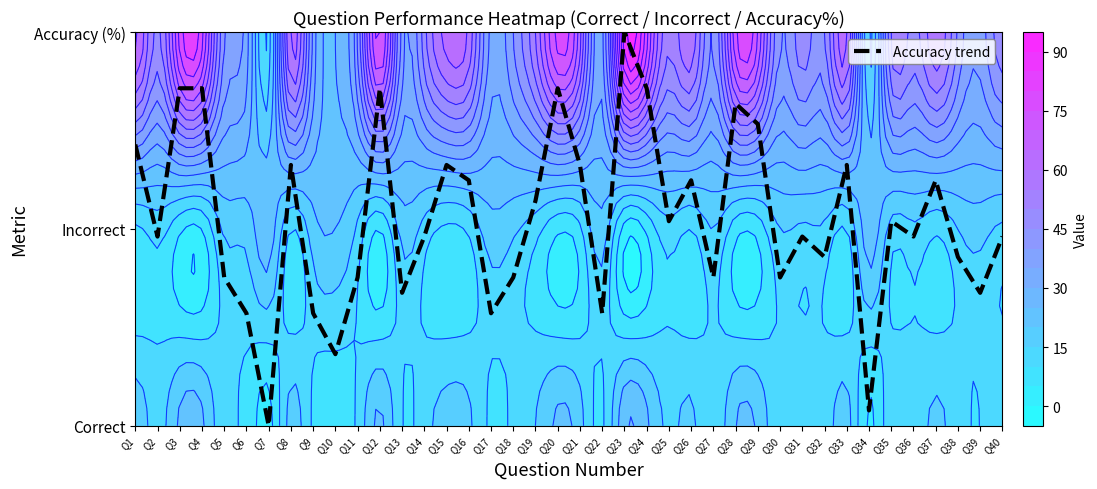

List the labels in order of value, largest first.

Q23, Q3, Q4, Q12, Q20, Q24, Q28, Q29, Q1, Q8, Q15, Q21, Q33, Q16, Q26, Q37, Q19, Q25, Q35, Q2, Q14, Q31, Q36, Q40, Q32, Q38, Q5, Q11, Q18, Q27, Q30, Q13, Q39, Q6, Q9, Q17, Q22, Q10, Q34, Q7